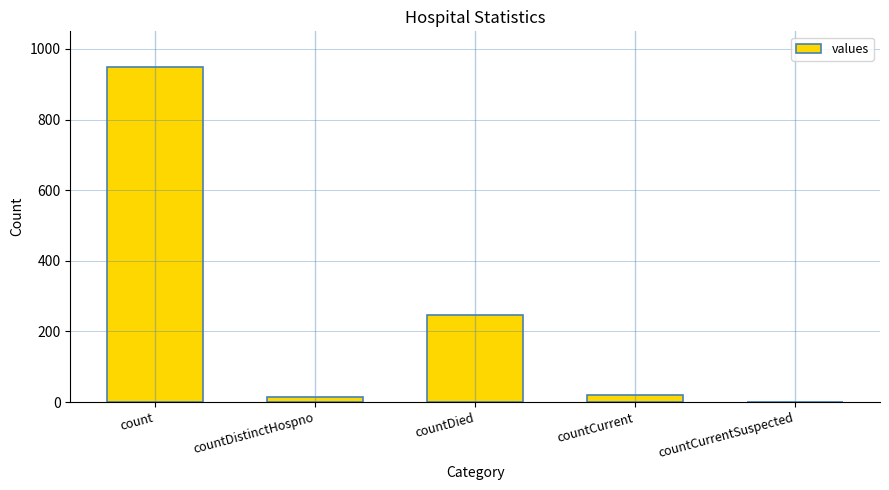

At which label does the data first exceed 21?

count